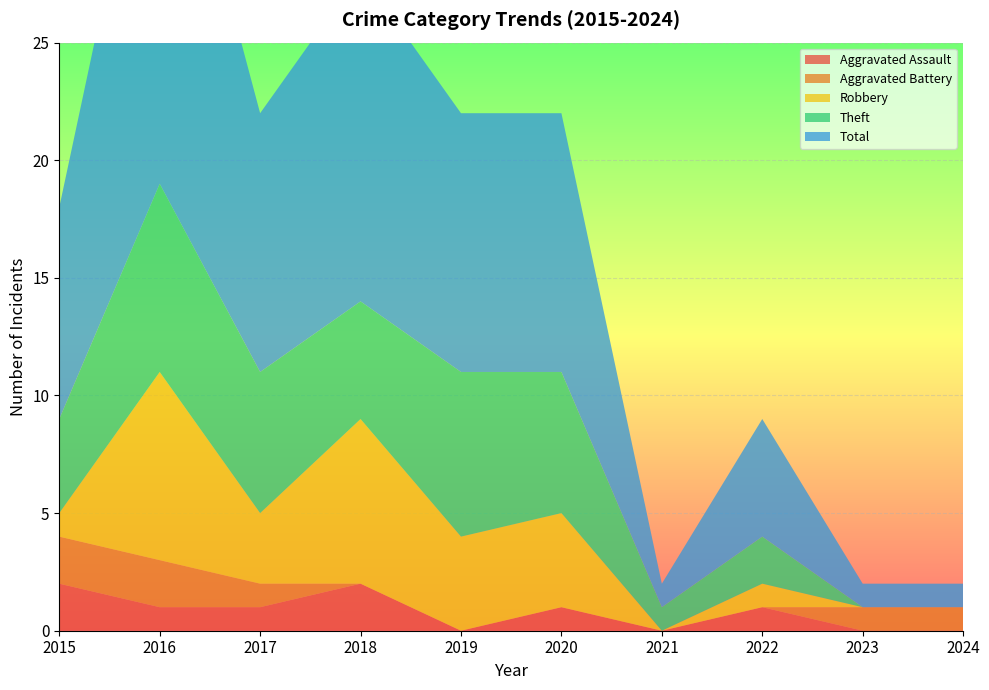

Reading left to right, list all the values displayed in this chart.

Aggravated Assault: 2	1	1	2	0	1	0	1	0	0
Aggravated Battery: 2	2	1	0	0	0	0	0	1	1
Robbery: 1	8	3	7	4	4	0	1	0	0
Theft: 4	8	6	5	7	6	1	2	0	0
Total: 9	19	11	14	11	11	1	5	1	1